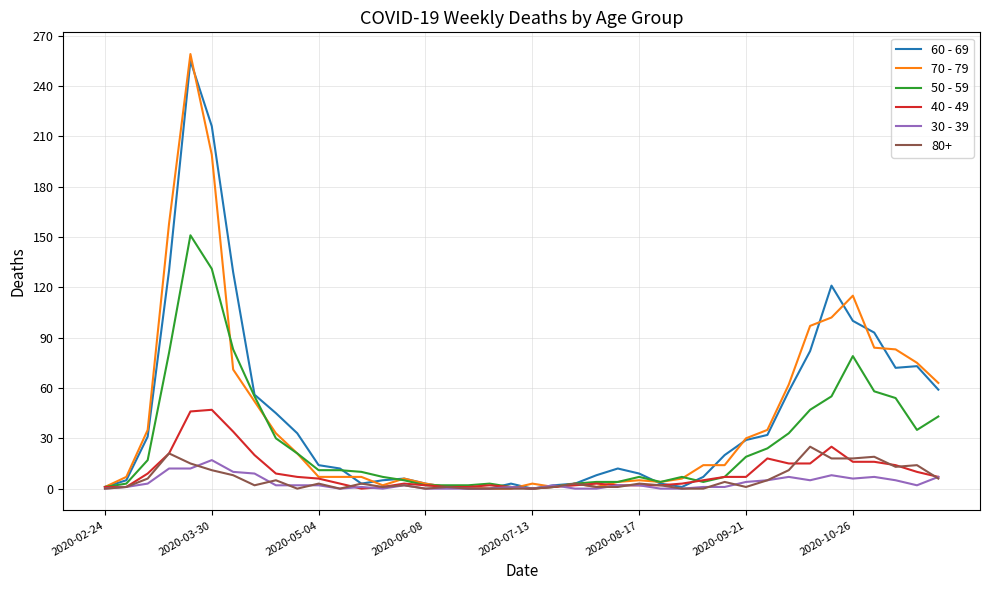

What are all the series names shown in the legend?

60 - 69, 70 - 79, 50 - 59, 40 - 49, 30 - 39, 80+